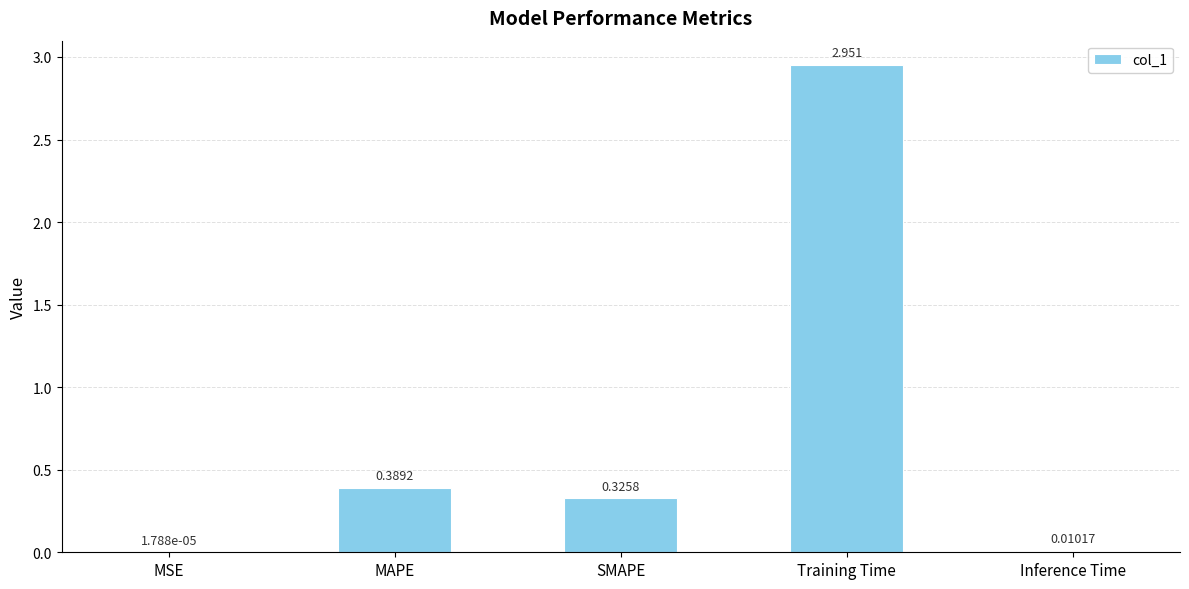

Are the bars grouped side by side (vs. stacked)?

No